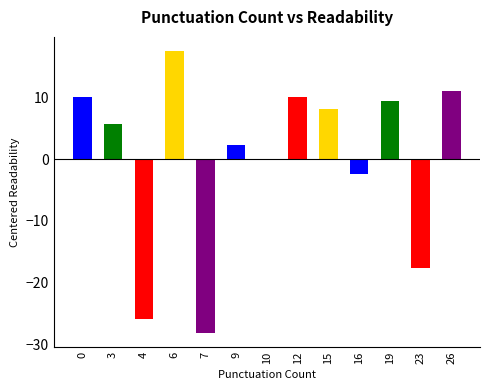

The value at 3 is 3.1. True or false?

False